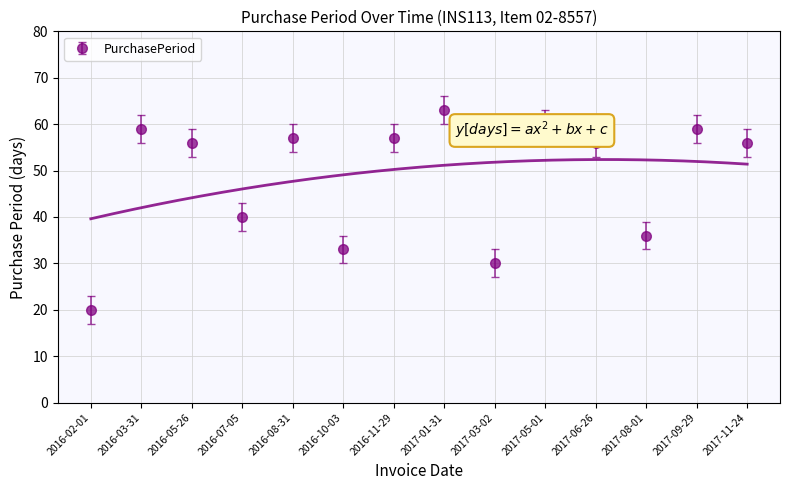

The value at 2017-06-26 is 56. True or false?

True